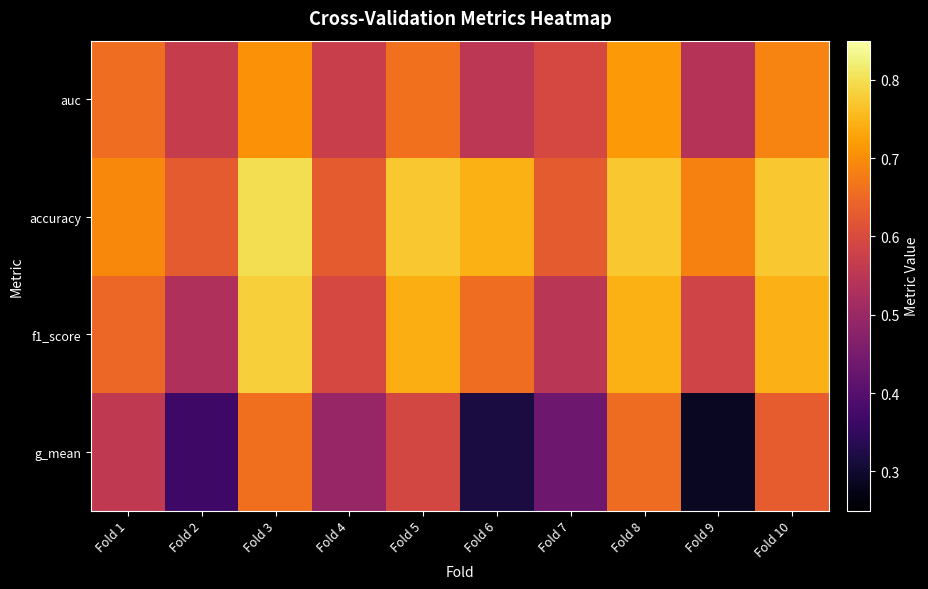

Reading left to right, transcribe all the data shown in this chart.

auc: Fold 1=0.7	Fold 2=0.6	Fold 3=0.7	Fold 4=0.6	Fold 5=0.7	Fold 6=0.6	Fold 7=0.6	Fold 8=0.7	Fold 9=0.5	Fold 10=0.7
accuracy: Fold 1=0.7	Fold 2=0.6	Fold 3=0.8	Fold 4=0.6	Fold 5=0.8	Fold 6=0.7	Fold 7=0.6	Fold 8=0.8	Fold 9=0.7	Fold 10=0.8
f1_score: Fold 1=0.6	Fold 2=0.5	Fold 3=0.8	Fold 4=0.6	Fold 5=0.7	Fold 6=0.7	Fold 7=0.5	Fold 8=0.7	Fold 9=0.6	Fold 10=0.7
g_mean: Fold 1=0.6	Fold 2=0.4	Fold 3=0.7	Fold 4=0.5	Fold 5=0.6	Fold 6=0.3	Fold 7=0.4	Fold 8=0.7	Fold 9=0.3	Fold 10=0.6